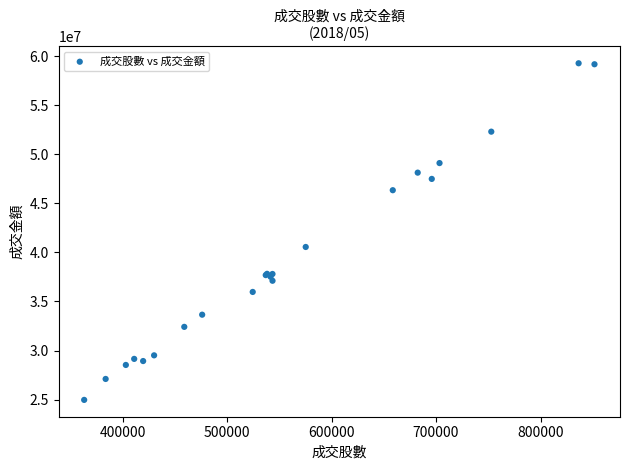

What Y value in the scatter plot is closest to 42125517?

40555955